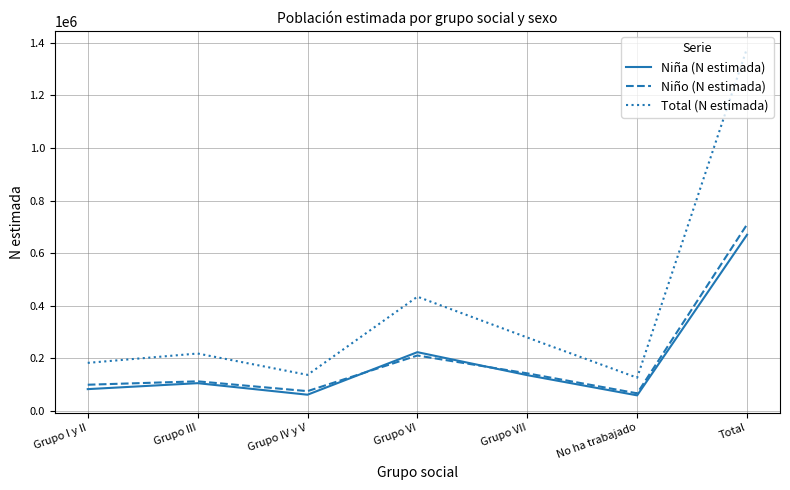

What is the minimum value for Niña (N estimada)?

59376